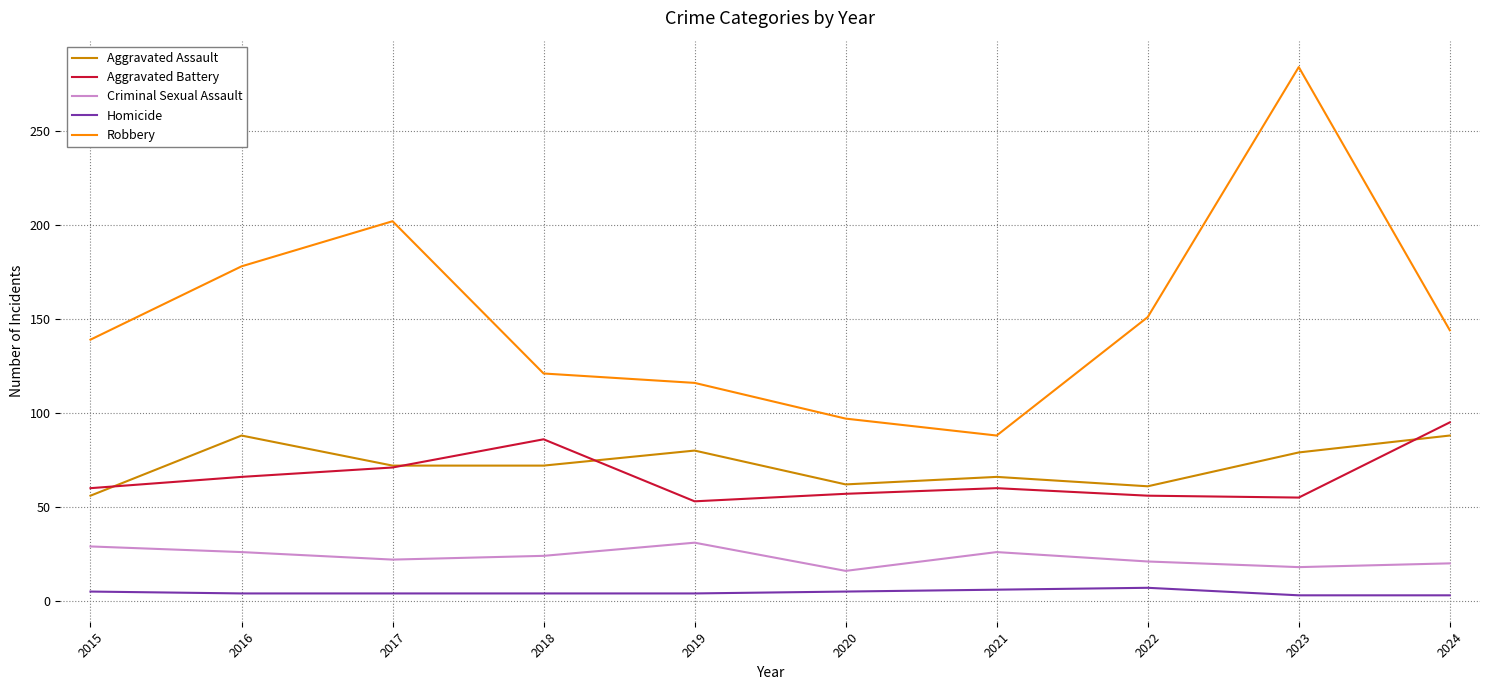

What is the average value of the Aggravated Assault series?

72